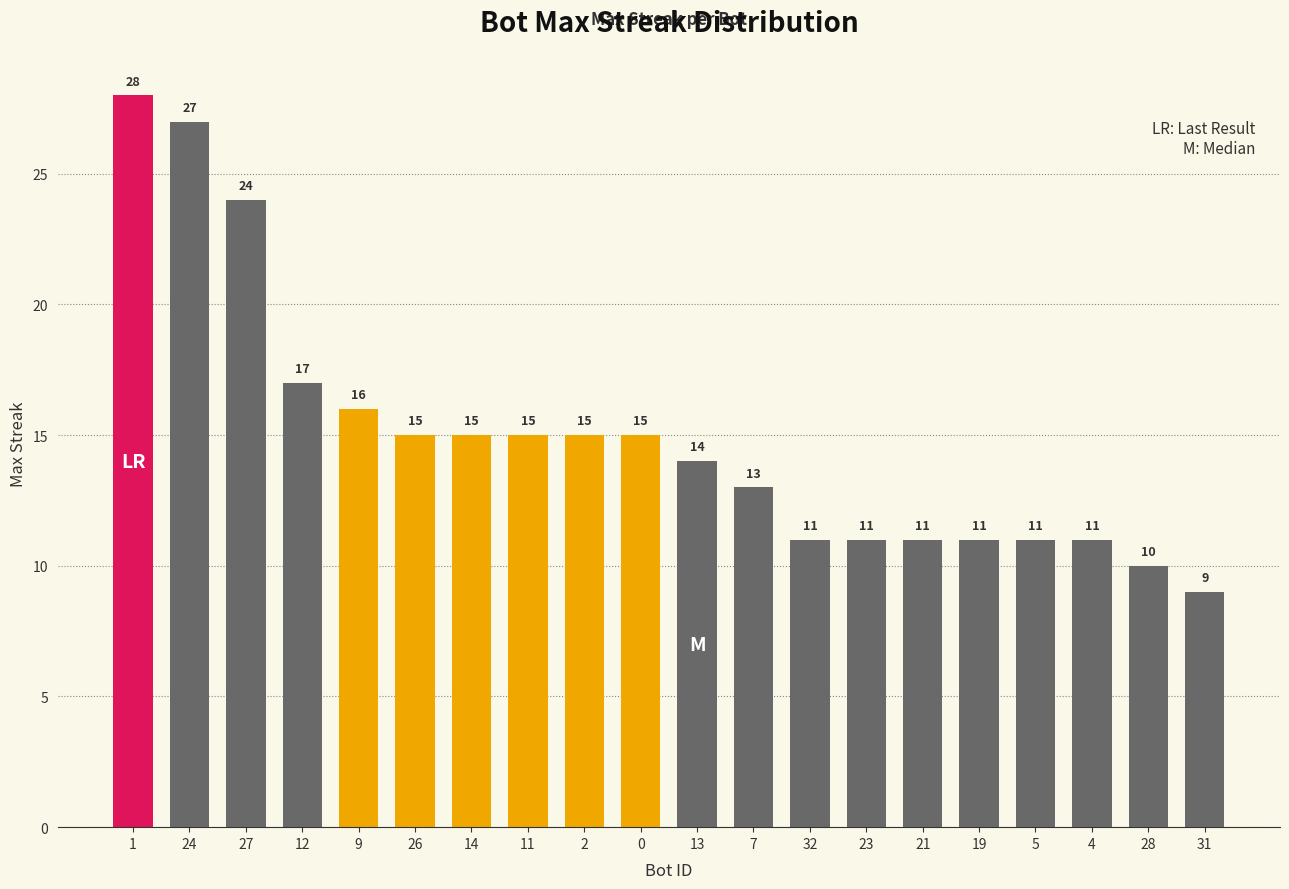

The value at 5 is 11. True or false?

True